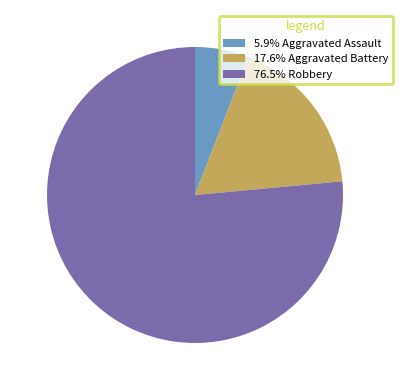

How many segments does this pie chart have?

3